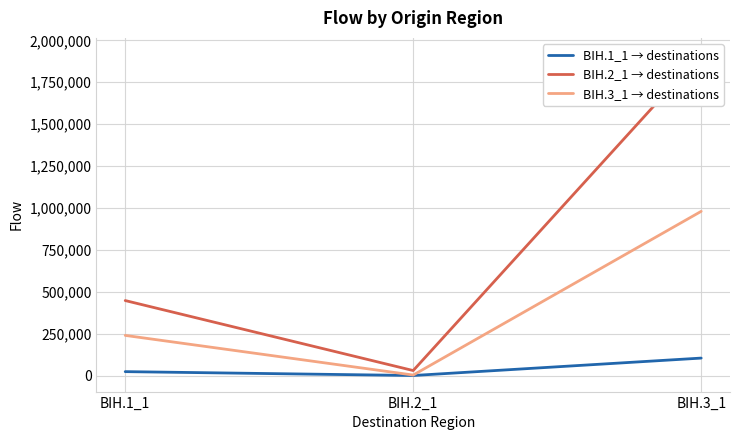

Is this an area chart (filled region under the line)?

No